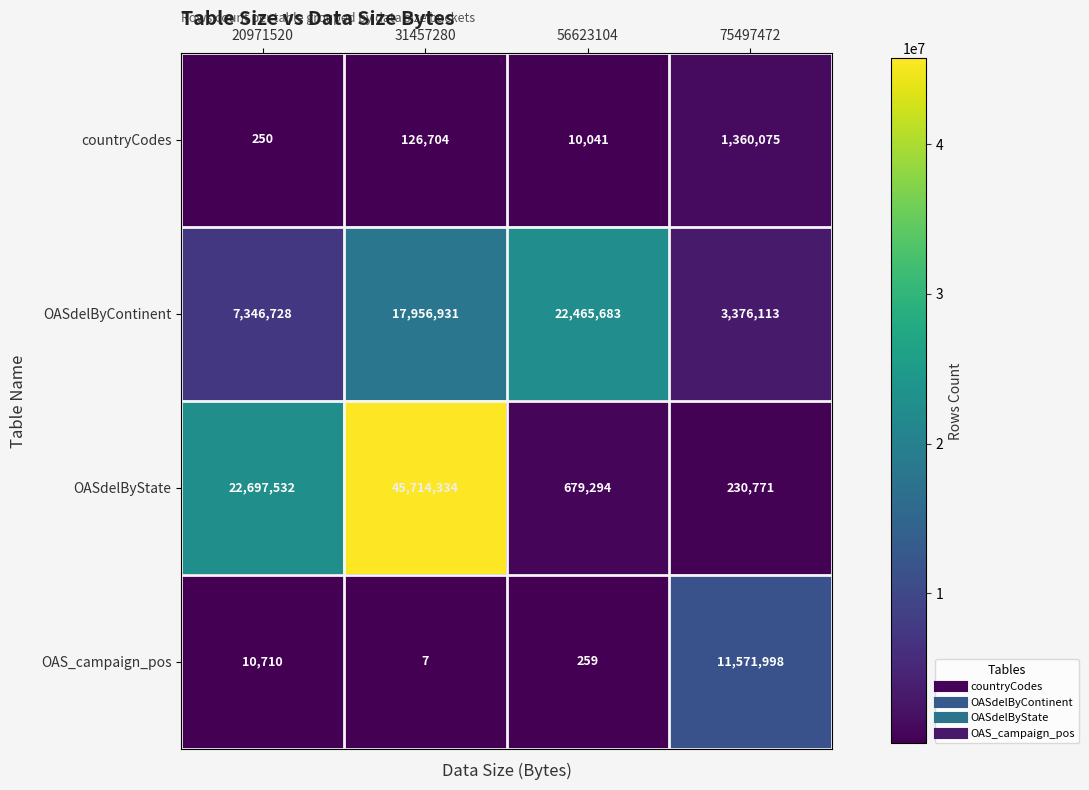

Reading left to right, transcribe all the data shown in this chart.

countryCodes: 250	126704	10041	1360075
OASdelByContinent: 7346728	17956931	22465683	3376113
OASdelByState: 22697532	45714334	679294	230771
OAS_campaign_pos: 10710	7	259	11571998